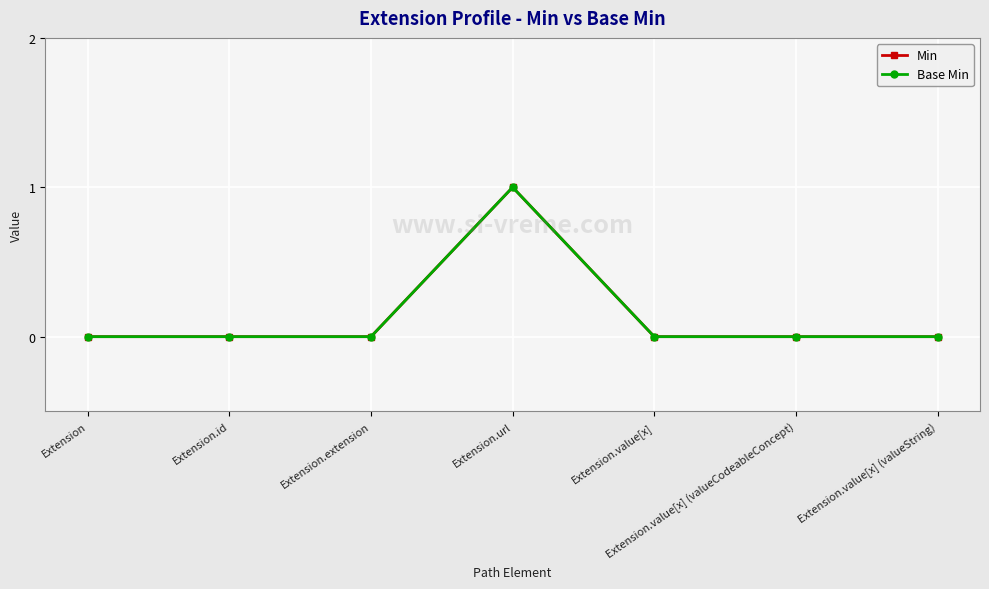

List the series in order of their peak value, lowest first.

Min, Base Min